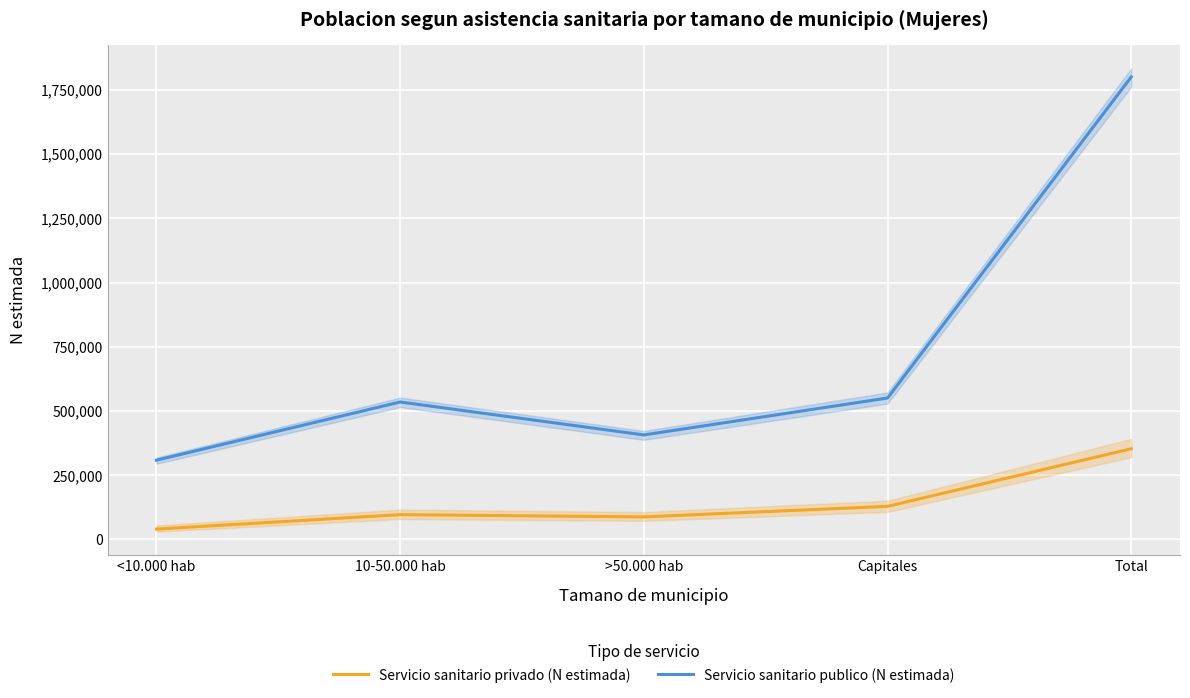

What is the total value across all series at <10.000 hab?

348791